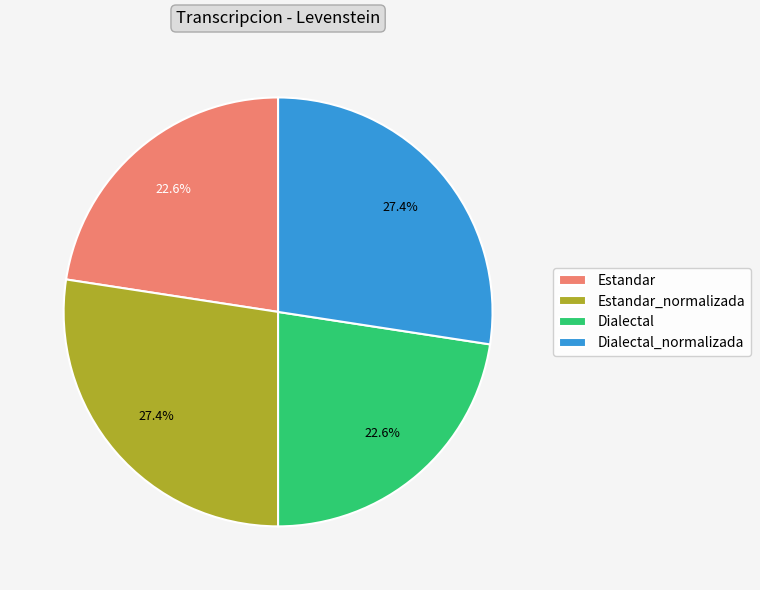

What portion of the pie excludes Estandar?

77.4%